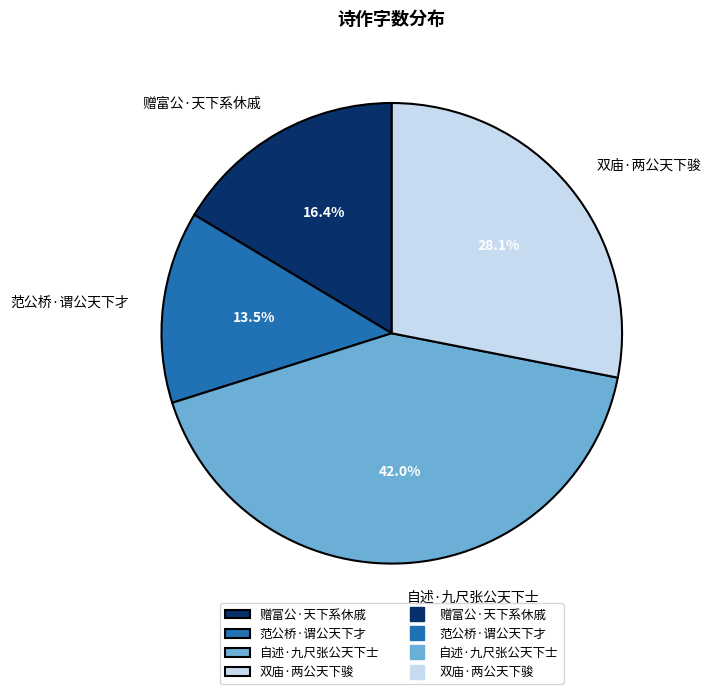

Is 范公桥·谓公天下才 the majority of the pie?

No